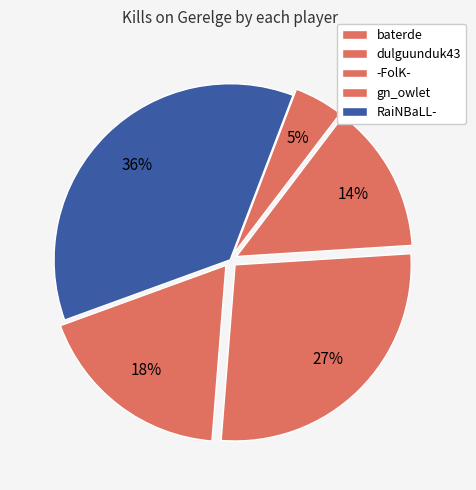

Count the number of slices in the pie.

5